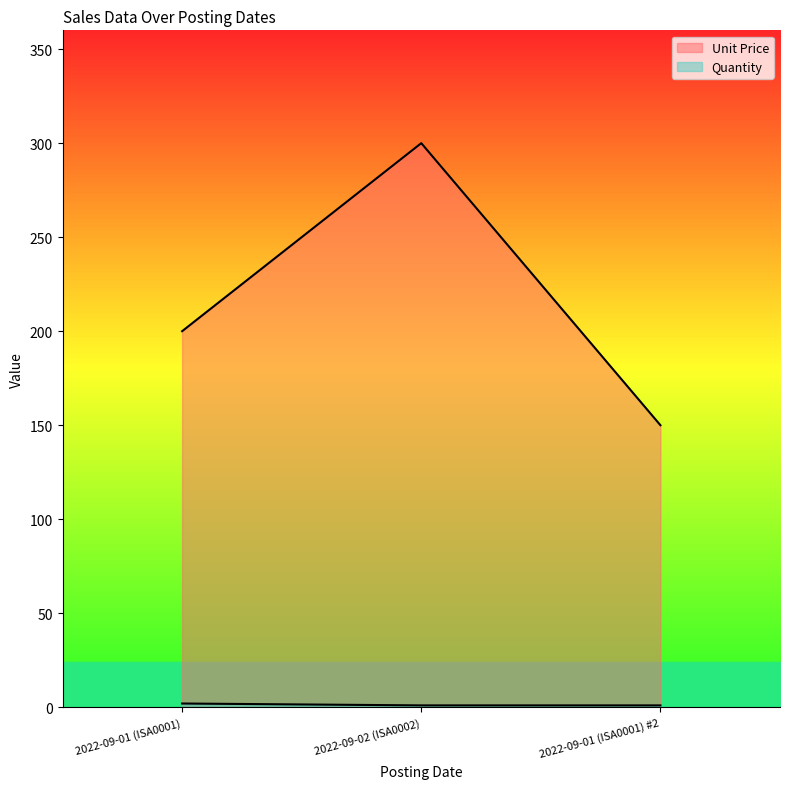

How many lines are shown in the chart?

2